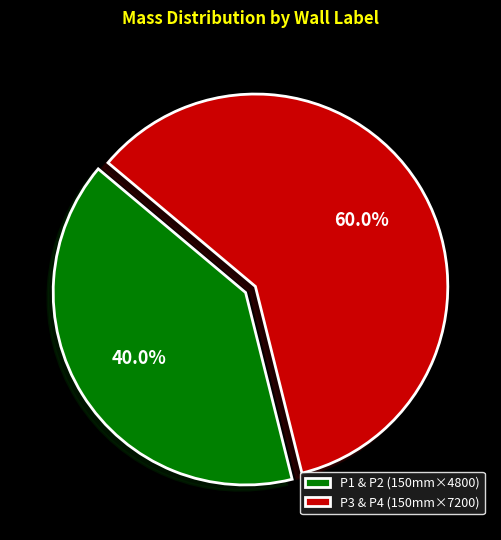

What is the majority slice?

P3 & P4 (150mm×7200)